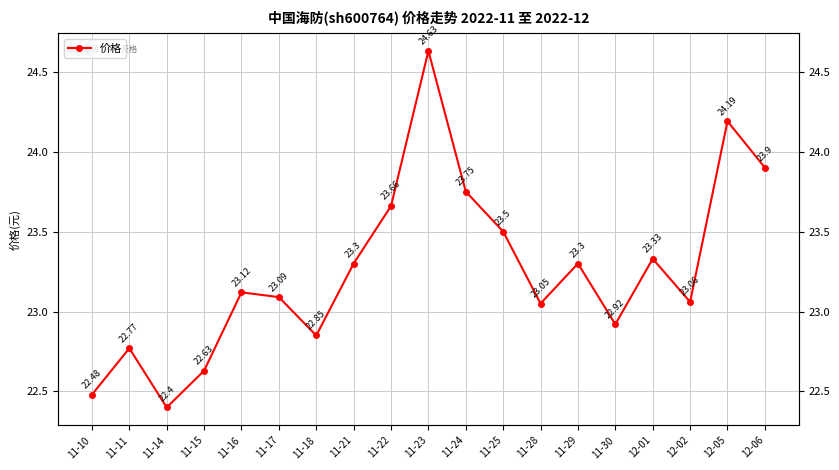

Which has a higher value, 11-24 or 12-05?

12-05